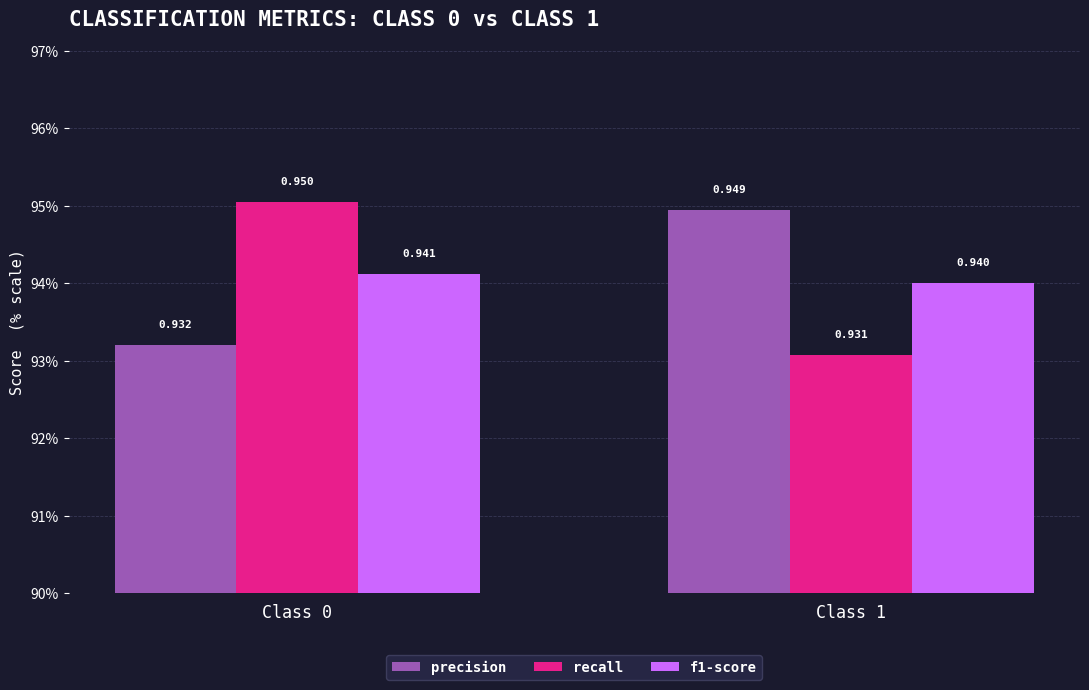

What is the sum of the precision values at Class 1 and Class 0?

1.9